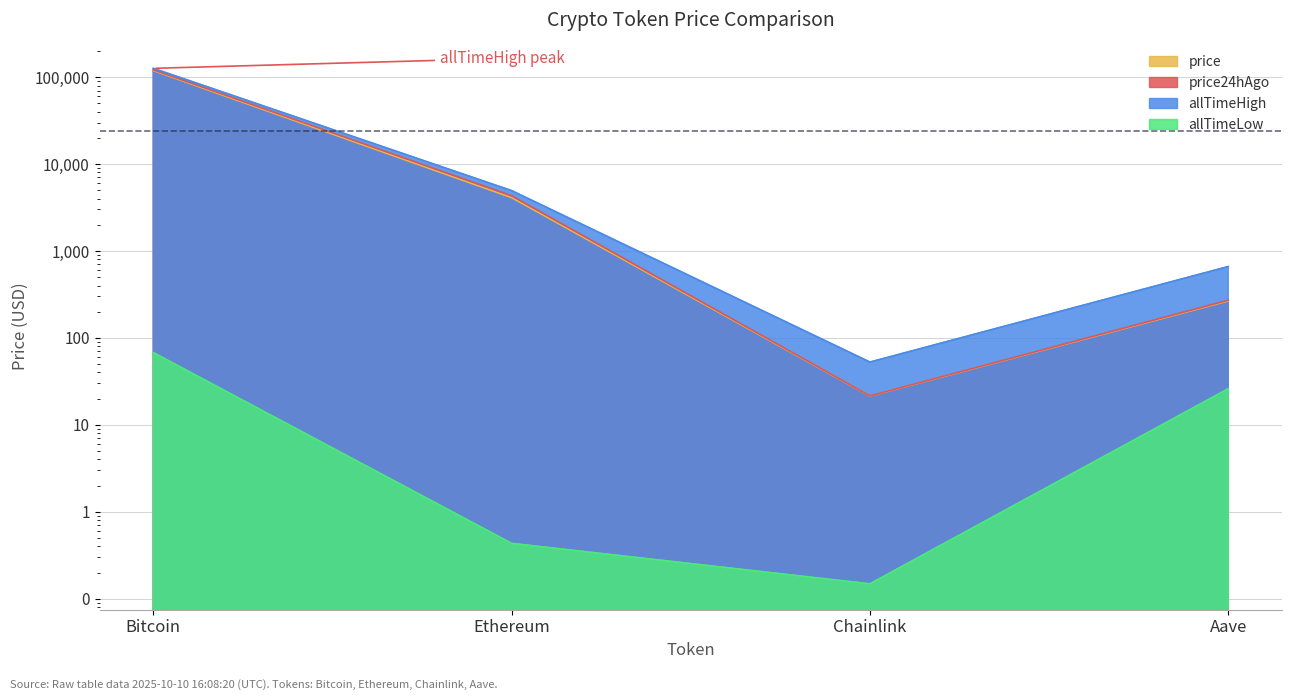

Which series has the largest total across all categories?

allTimeHigh